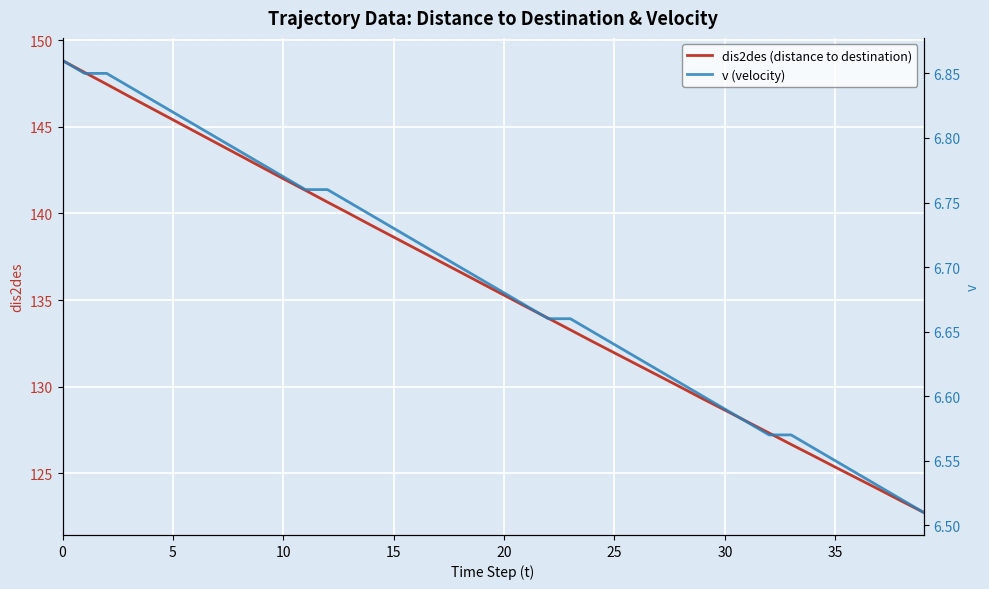

What is the sum of all dis2des (distance to destination) values?

5427.0